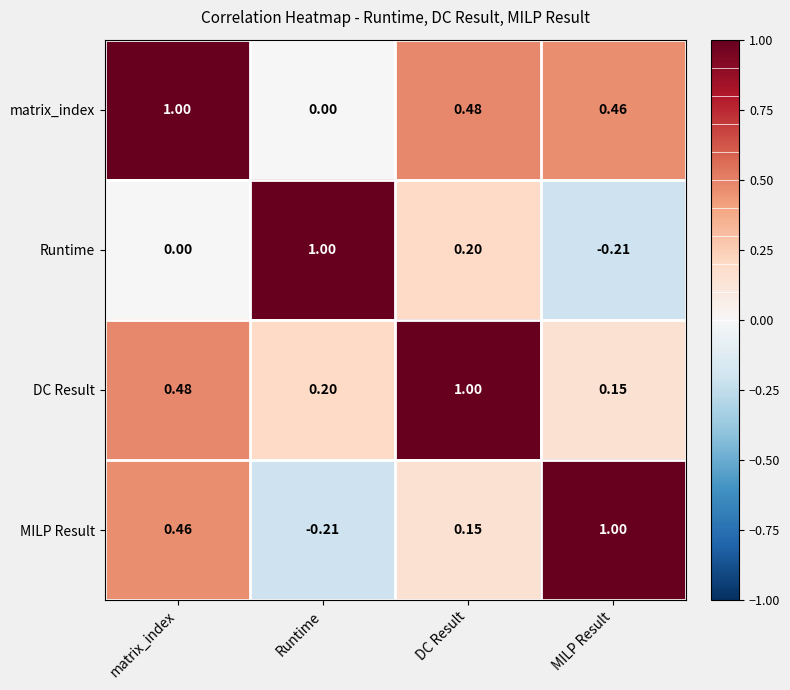

Which category has the highest value in the DC Result series?

DC Result